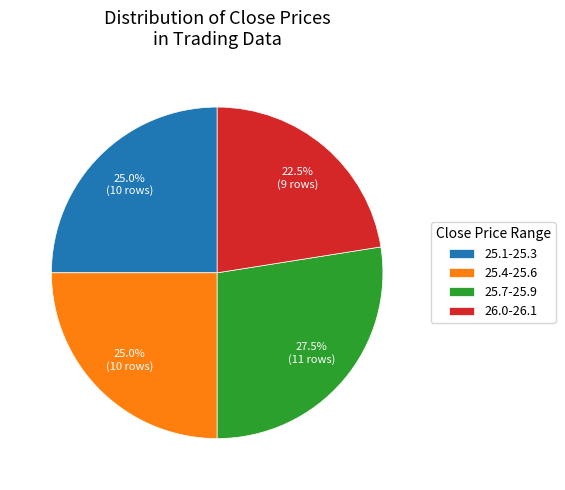

Is there a majority slice in this chart?

No